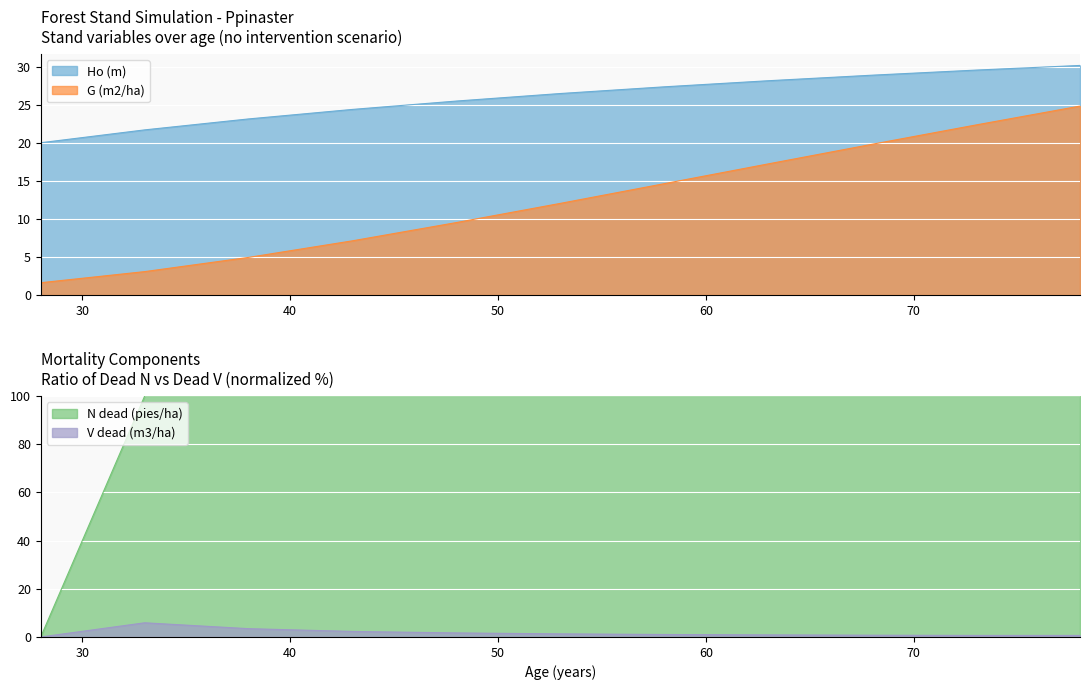

How many categories are shown in the chart?

11